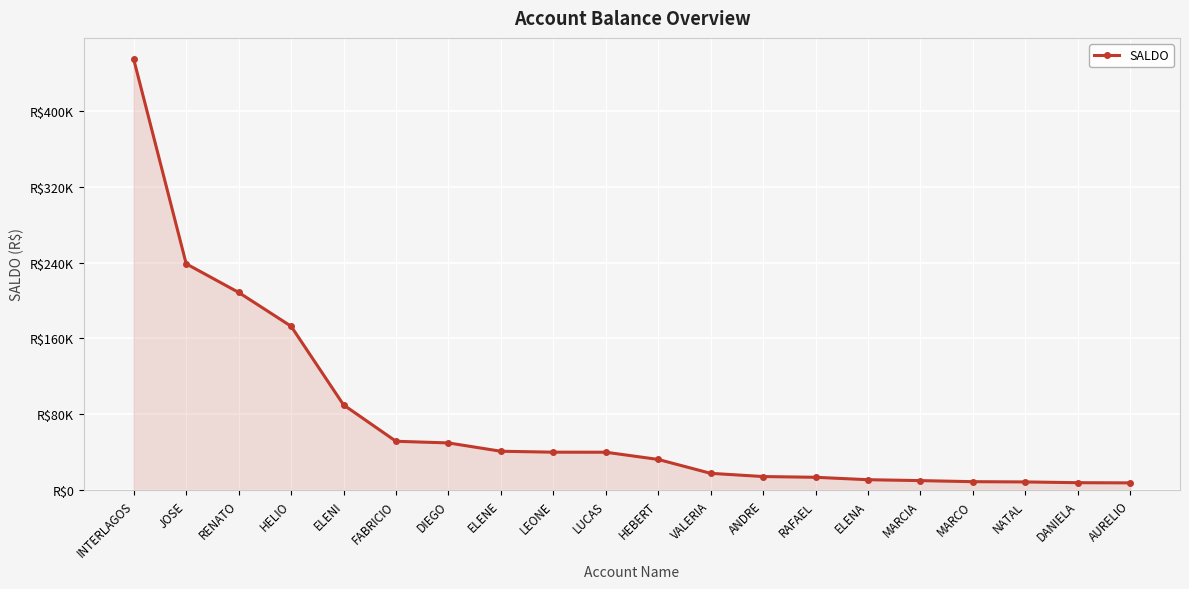

Does the chart have visible grid lines?

Yes